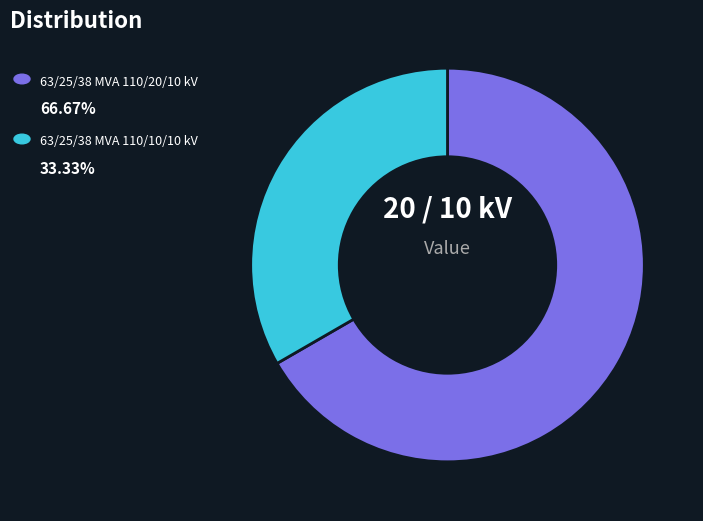

Is there a majority slice in this chart?

Yes